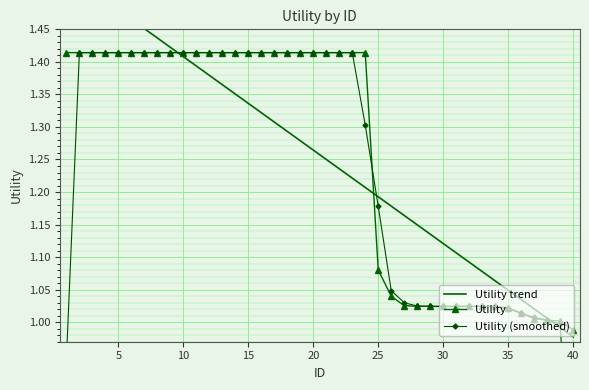

Reading right to left, extract all data points from this chart.

Utility trend: 1.0	1.0	1.0	1.0	1.0	1.0	1.1	1.1	1.1	1.1	1.1	1.1	1.1	1.2	1.2	1.2	1.2	1.2	1.2	1.3	1.3	1.3	1.3	1.3	1.3	1.3	1.4	1.4	1.4	1.4	1.4	1.4	1.4	1.5	1.5	1.5	1.5	1.5	1.5	1.5
Utility: 1.0	1.0	1.0	1.0	1.0	1.0	1.0	1.0	1.0	1.0	1.0	1.0	1.0	1.0	1.0	1.1	1.4	1.4	1.4	1.4	1.4	1.4	1.4	1.4	1.4	1.4	1.4	1.4	1.4	1.4	1.4	1.4	1.4	1.4	1.4	1.4	1.4	1.4	1.4	1.4
Utility (smoothed): 0.7	1.0	1.0	1.0	1.0	1.0	1.0	1.0	1.0	1.0	1.0	1.0	1.0	1.0	1.0	1.2	1.3	1.4	1.4	1.4	1.4	1.4	1.4	1.4	1.4	1.4	1.4	1.4	1.4	1.4	1.4	1.4	1.4	1.4	1.4	1.4	1.4	1.4	1.4	0.9